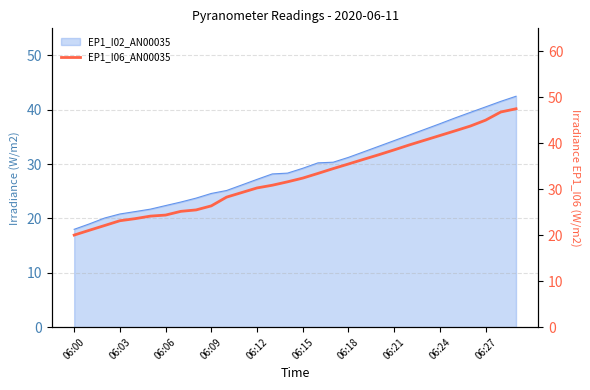

What is the label of the 17th point from the left?

16